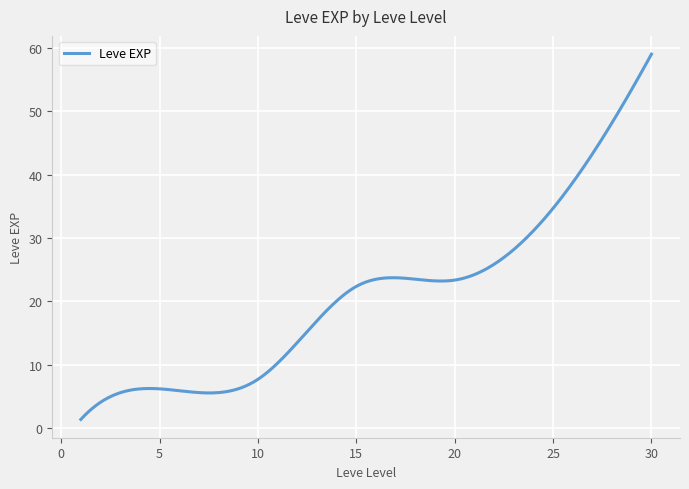

What is the smallest value displayed?

1.3